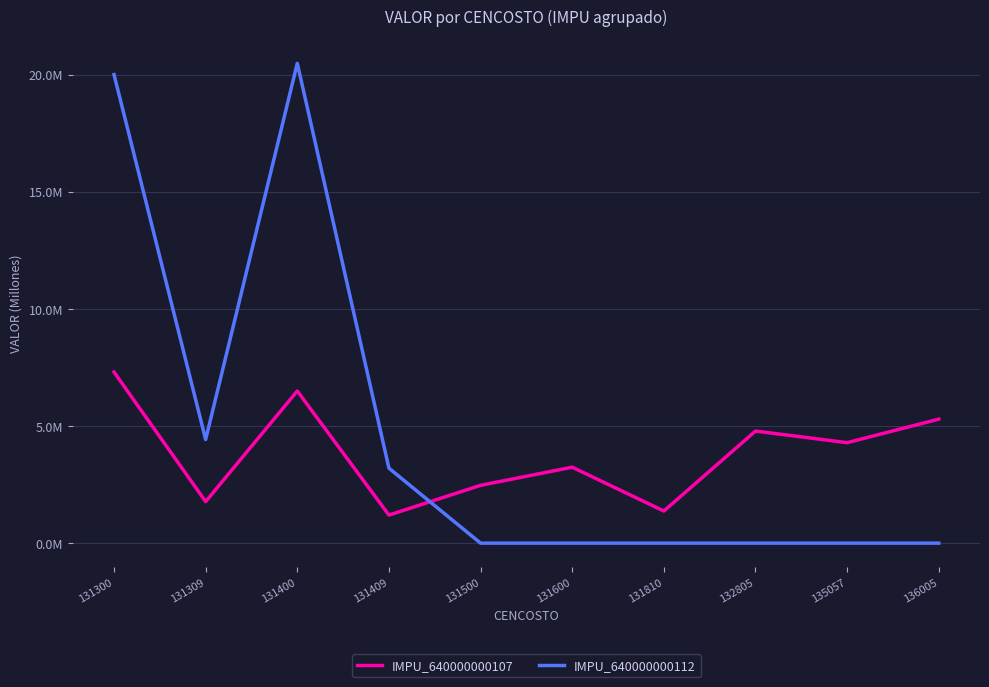

What are all the series names shown in the legend?

IMPU_640000000107, IMPU_640000000112